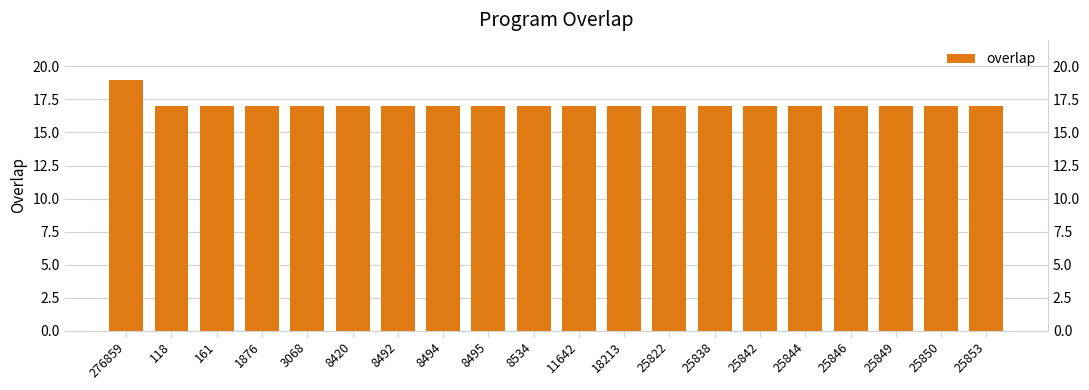

What is the value of the 9th bar from the left?

17